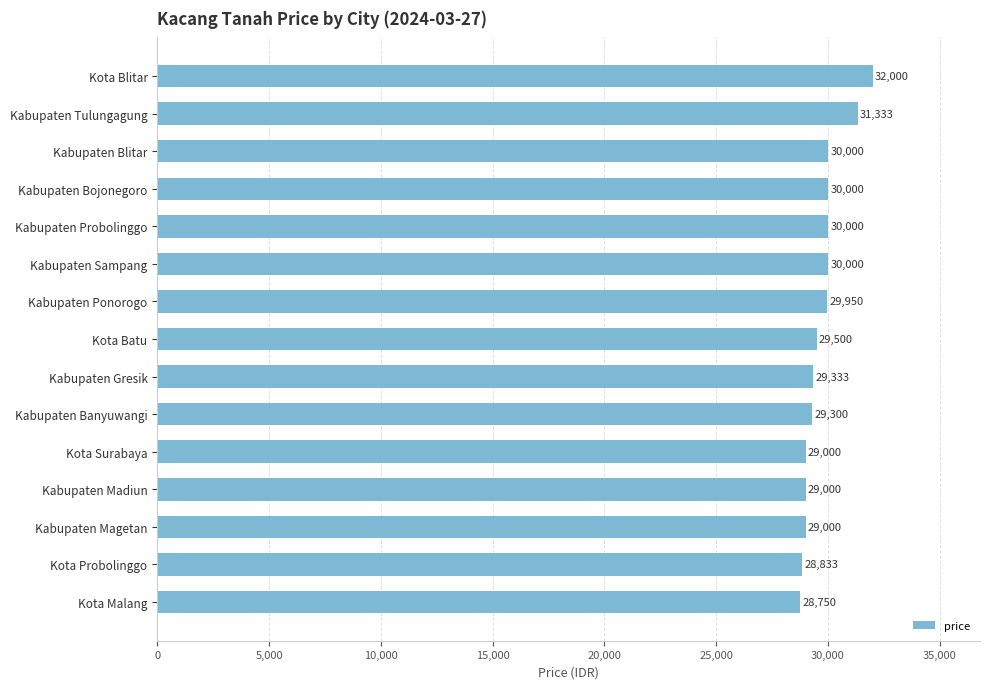

At which category does the chart reach its minimum across all series?

Kota Malang